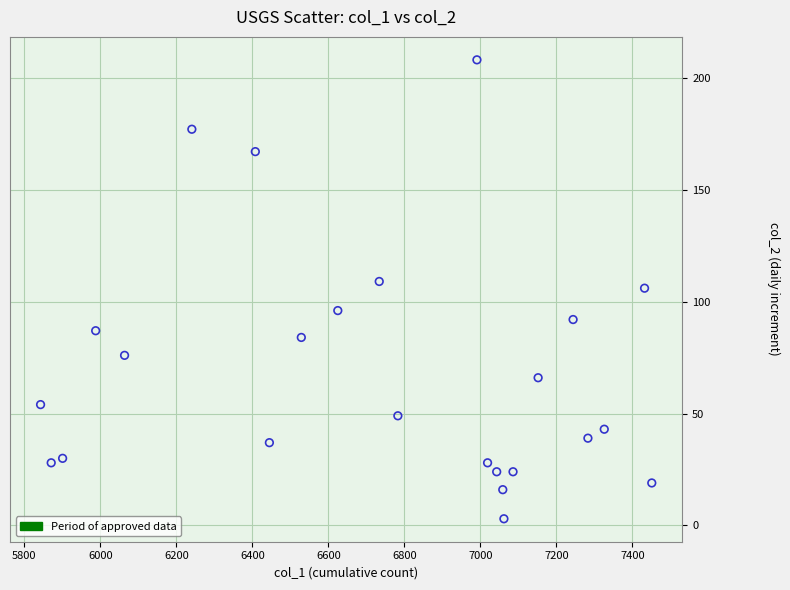

What is the range of X values (max minus min)?

1608